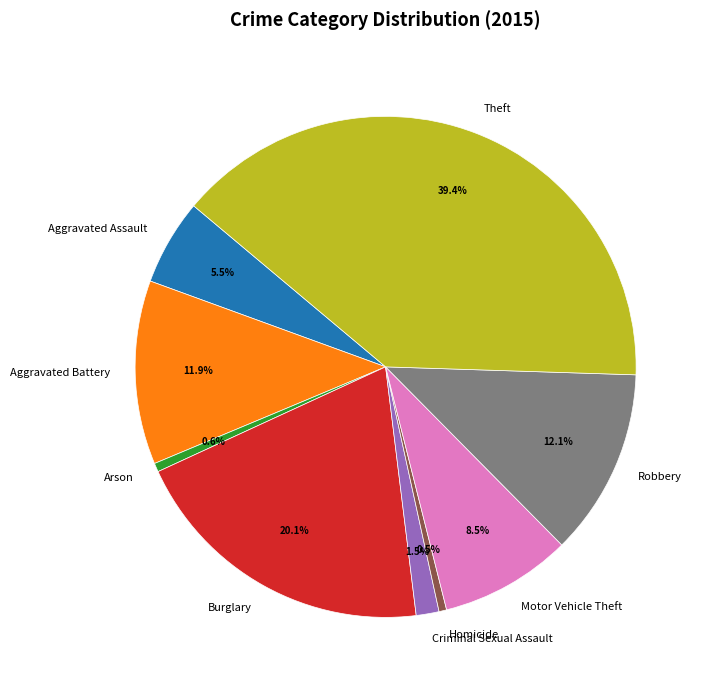

What is the largest slice in the pie chart?

Theft